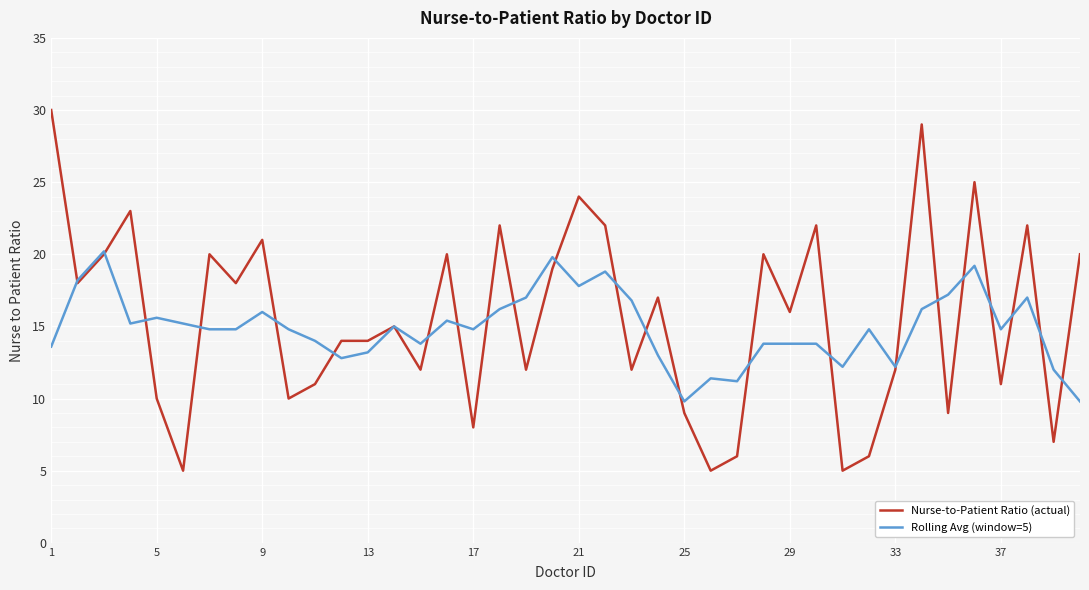

What is the minimum value shown in the chart?

5.0